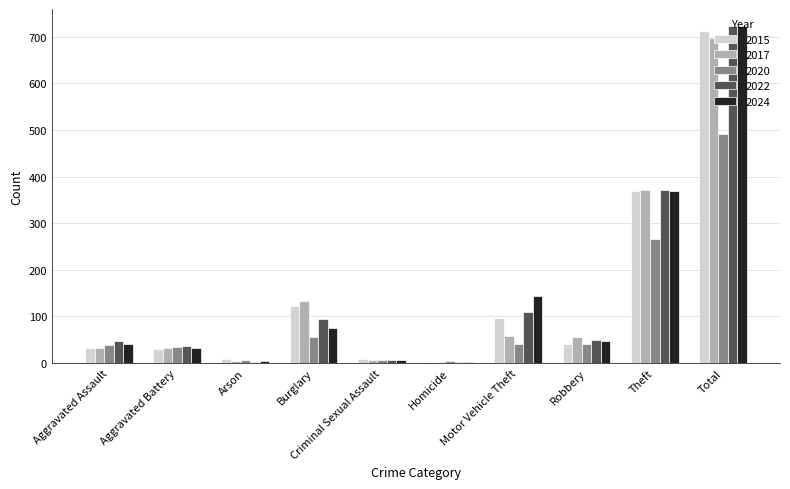

How many data points does each series have?

10